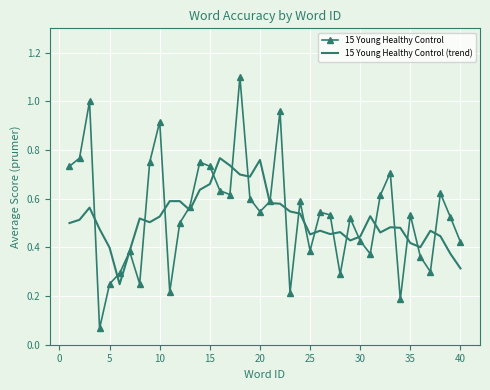

What are all the series names shown in the legend?

15 Young Healthy Control, 15 Young Healthy Control (trend)